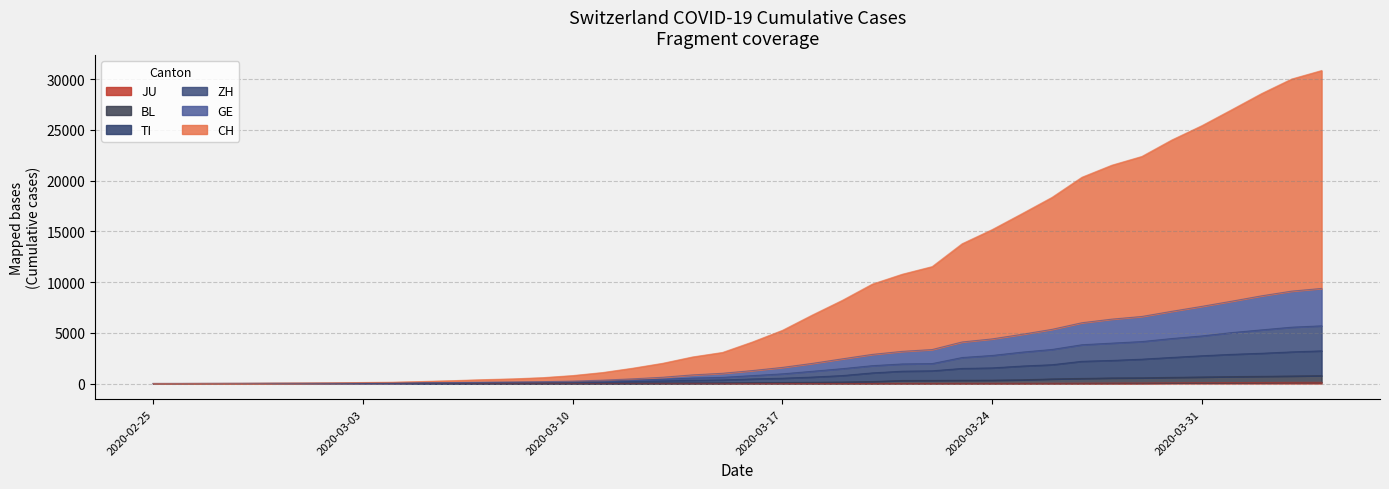

What is the greatest value displayed?

30838